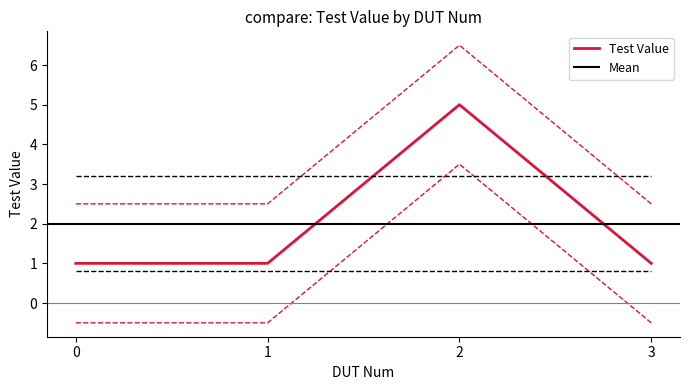

What is the value of the 1st point from the left?

1